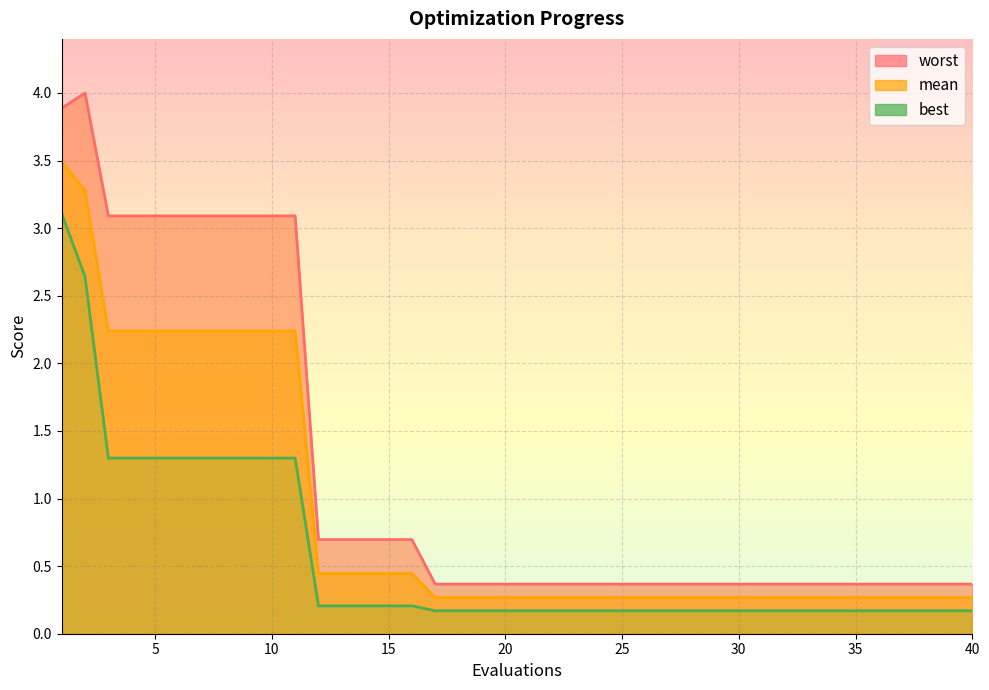

At how many categories does at least one series exceed 2?

11